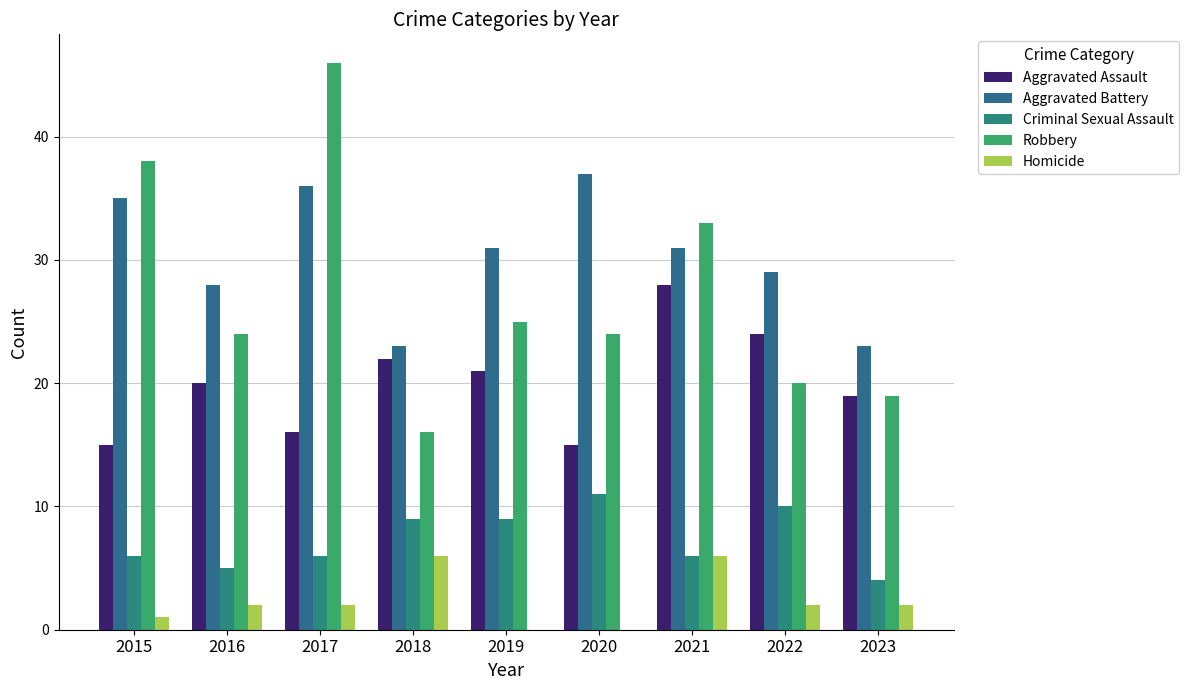

Count the number of categories in the chart.

9